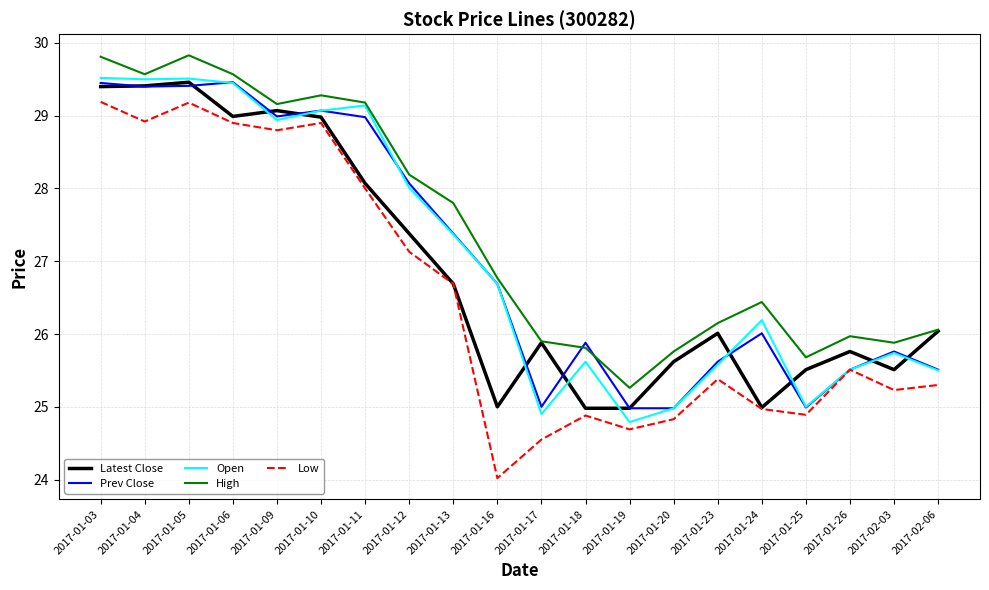

Which series changed the most between 2017-01-09 and 2017-01-13?

Latest Close